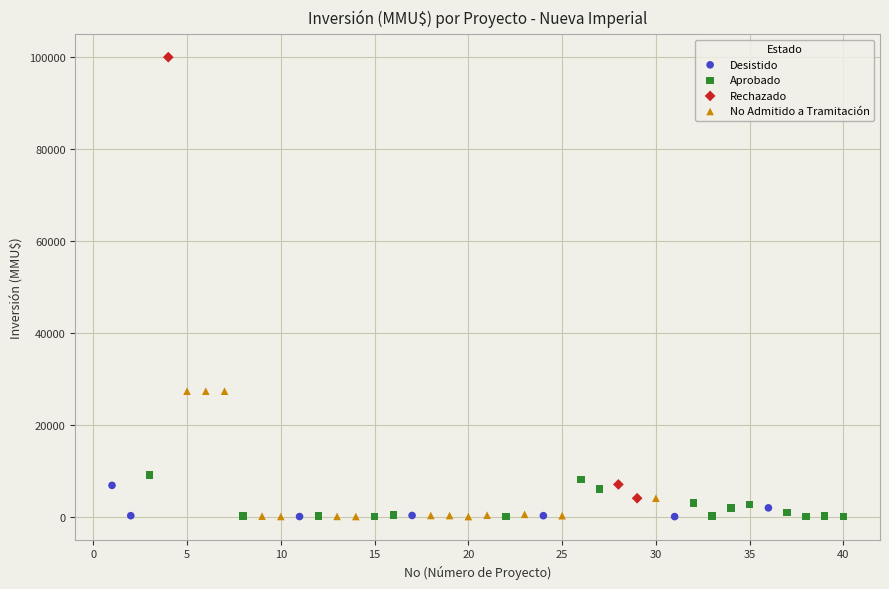

Which series has the largest Y range (max minus min)?

Rechazado